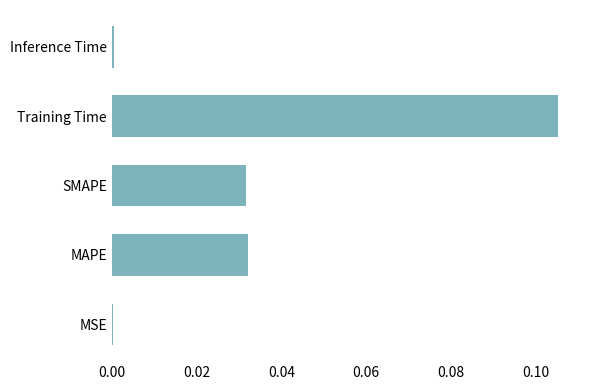

What is the change in value from MAPE to Training Time?

+0.1